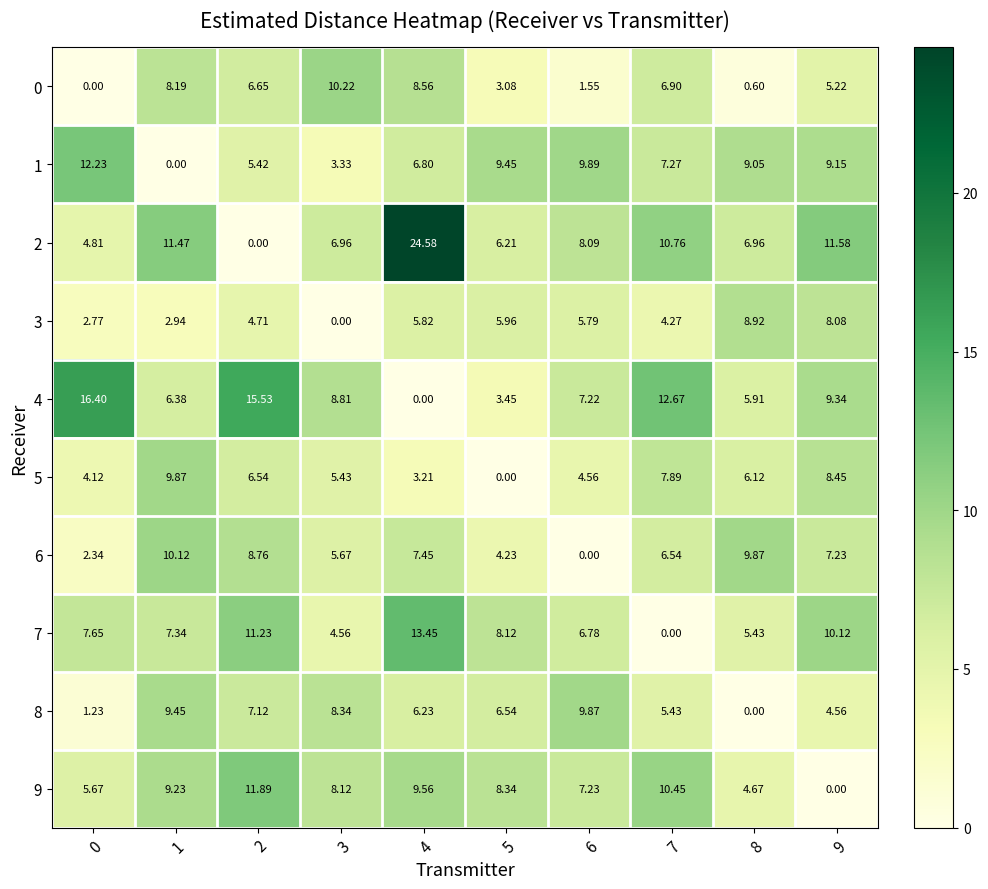

Rank the series at 3 from highest to lowest value.

0, 4, 8, 9, 2, 6, 5, 7, 1, 3